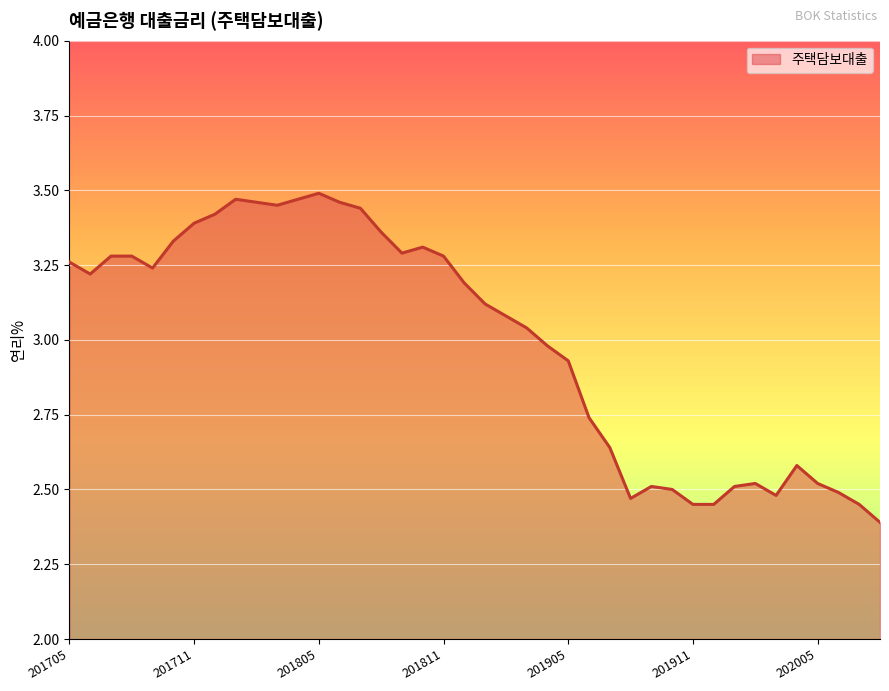

What is the minimum value shown in the chart?

2.4